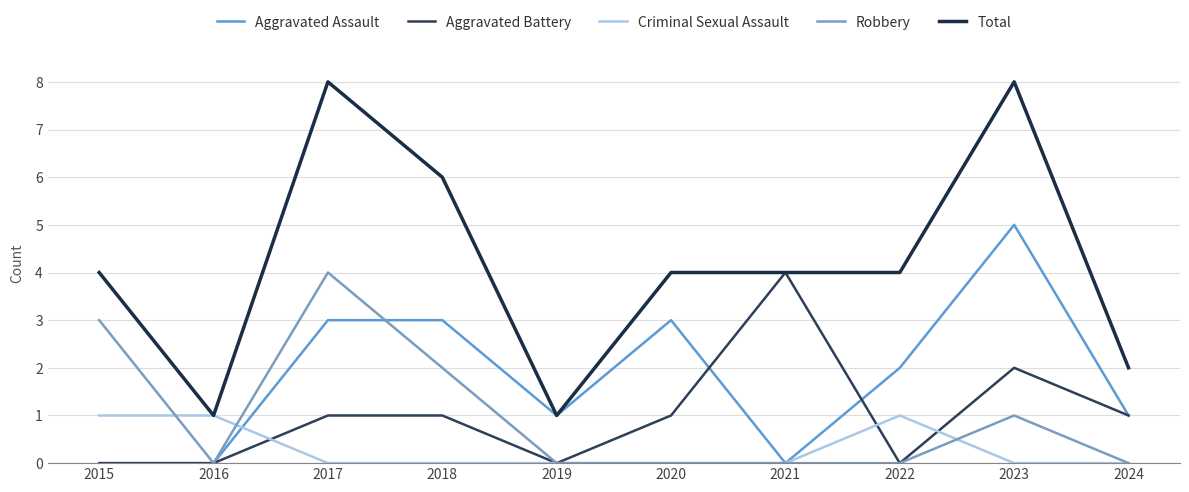

What is the difference between the second highest and minimum values in the Aggravated Battery series?

2